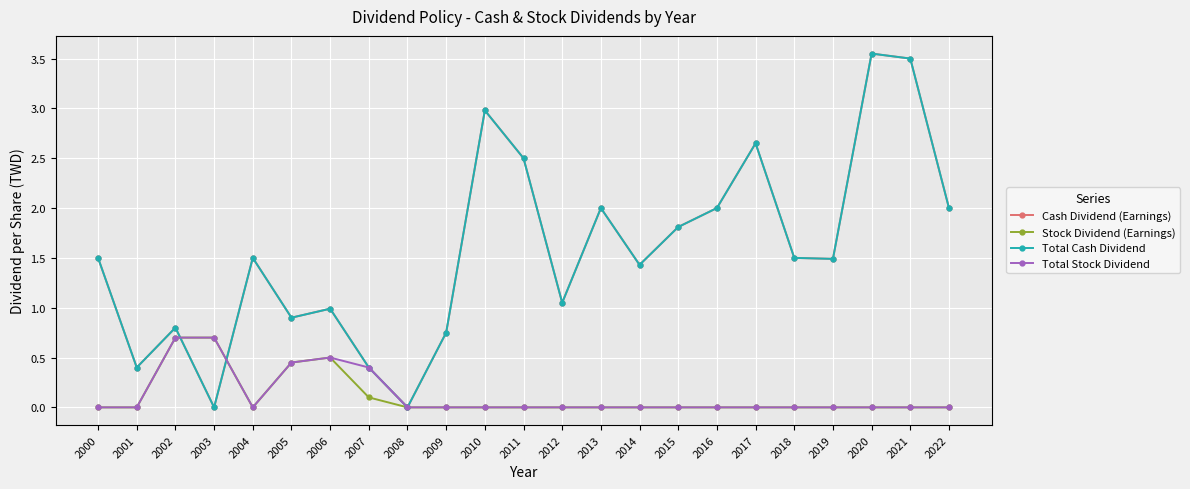

At which category is the sum across all series the highest?

2020